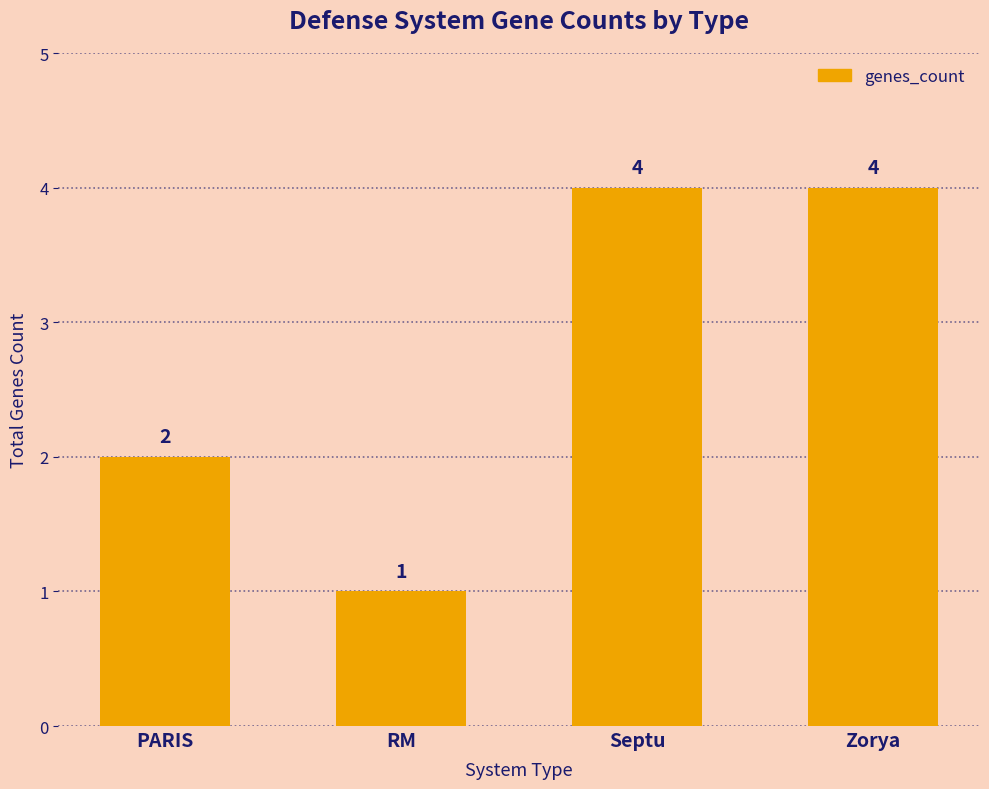

What is the label of the 4th bar from the right?

PARIS